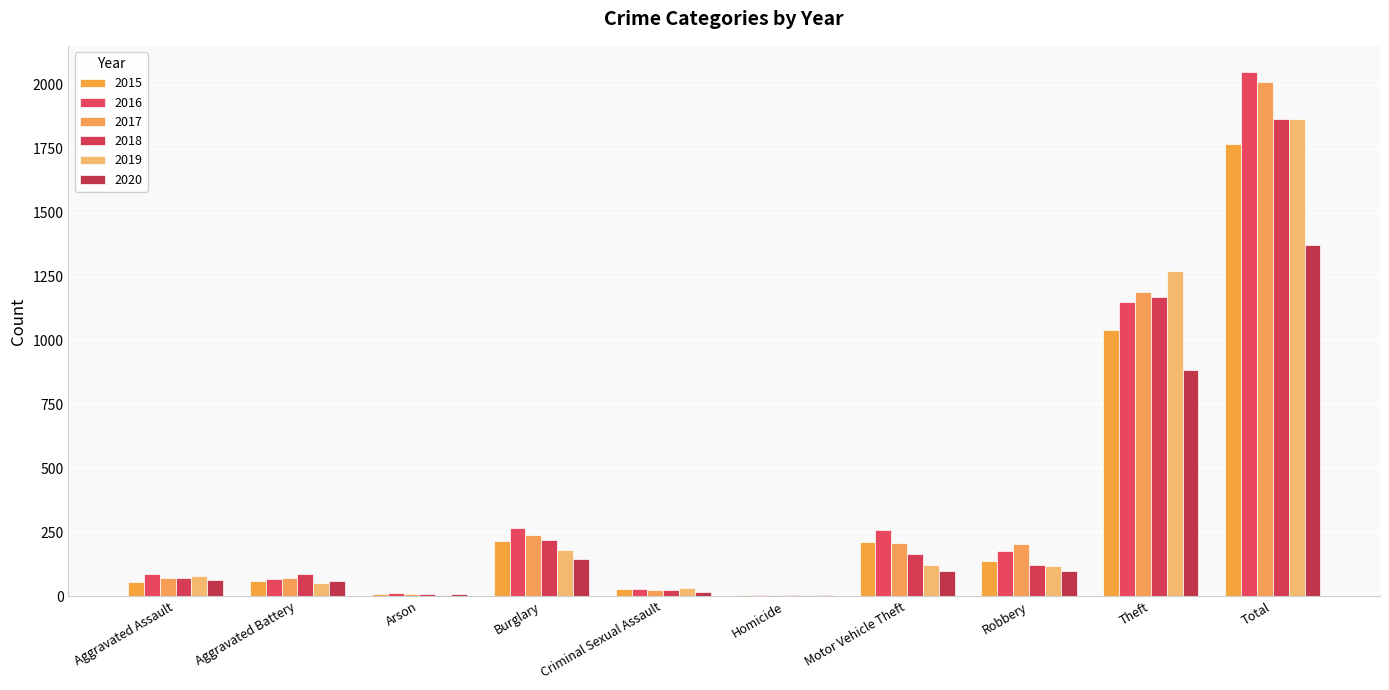

Which series has the largest total across all categories?

2016